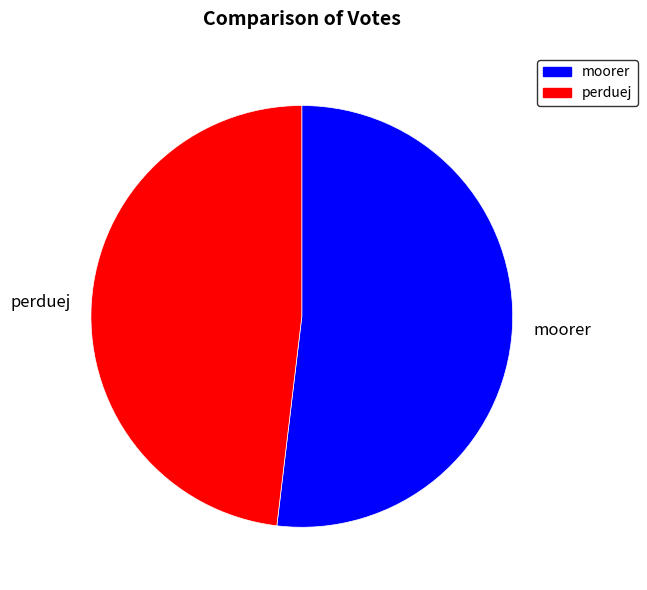

What is the majority slice?

moorer